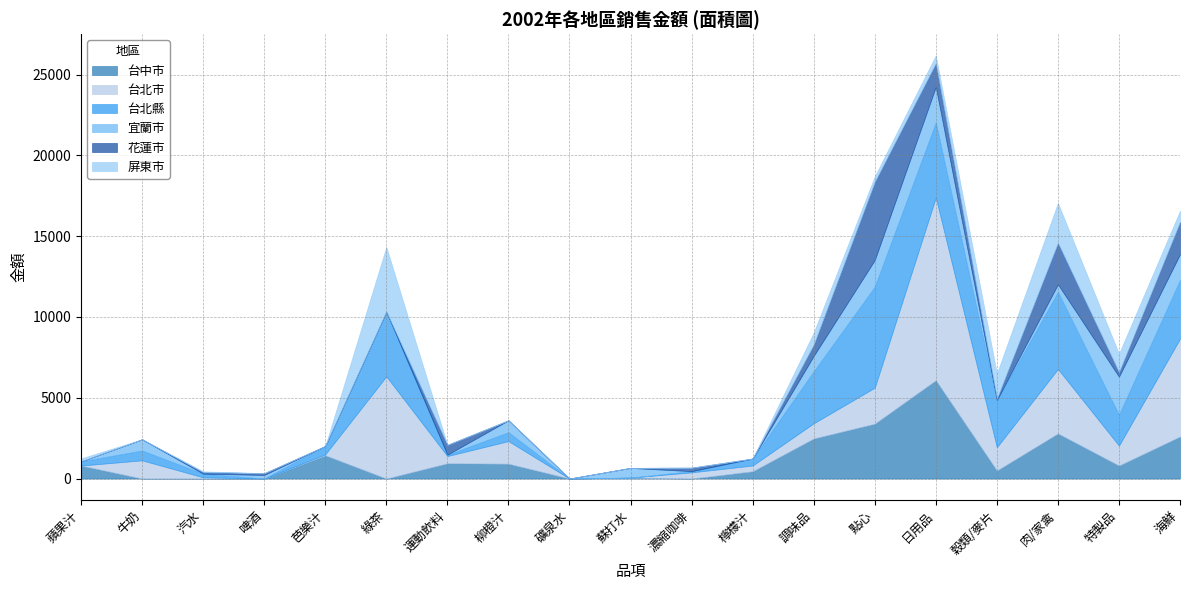

How many lines are shown in the chart?

6